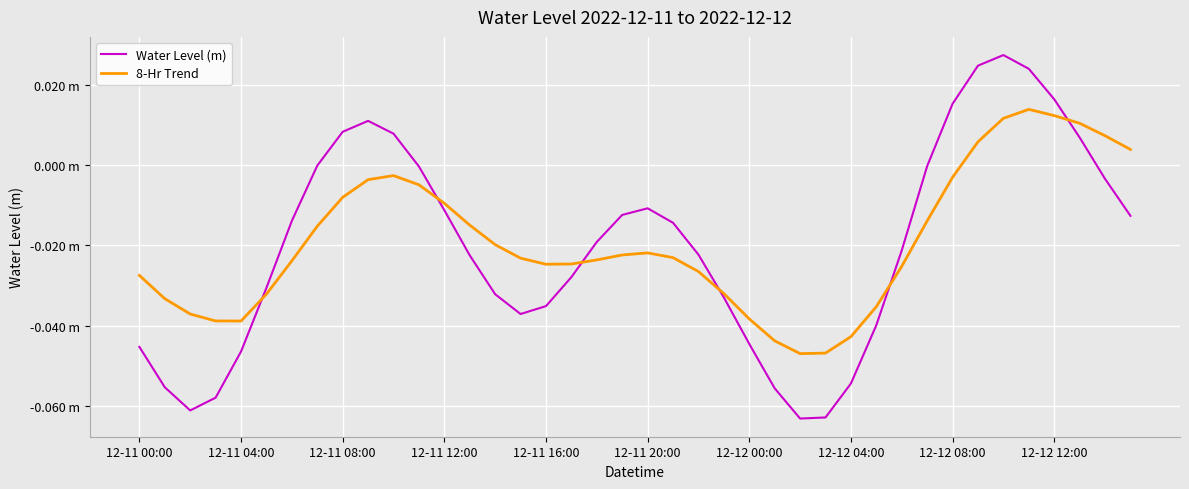

What are all the series names shown in the legend?

Water Level (m), 8-Hr Trend